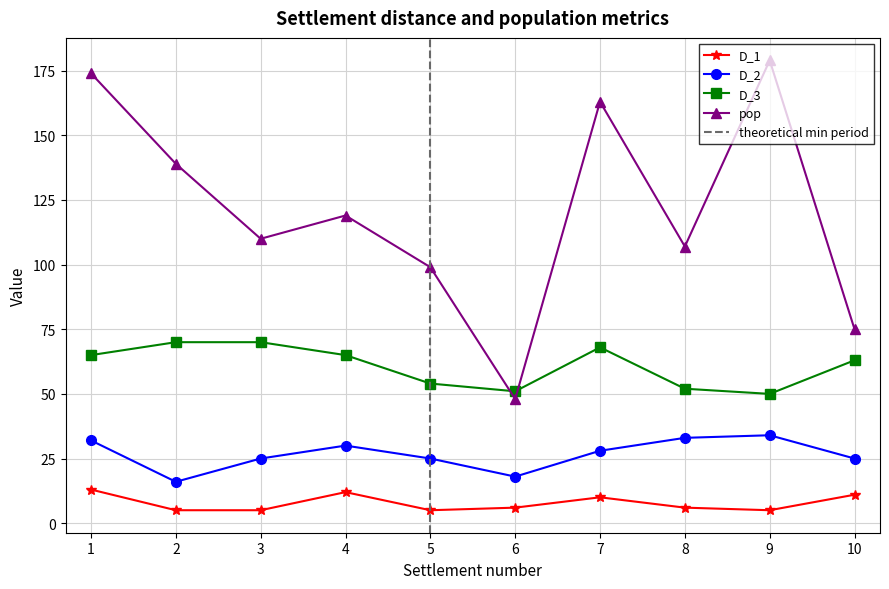

Reading left to right, what are all the values shown in this chart?

D_1: 13	5	5	12	5	6	10	6	5	11
D_2: 32	16	25	30	25	18	28	33	34	25
D_3: 65	70	70	65	54	51	68	52	50	63
pop: 174	139	110	119	99	48	163	107	179	75